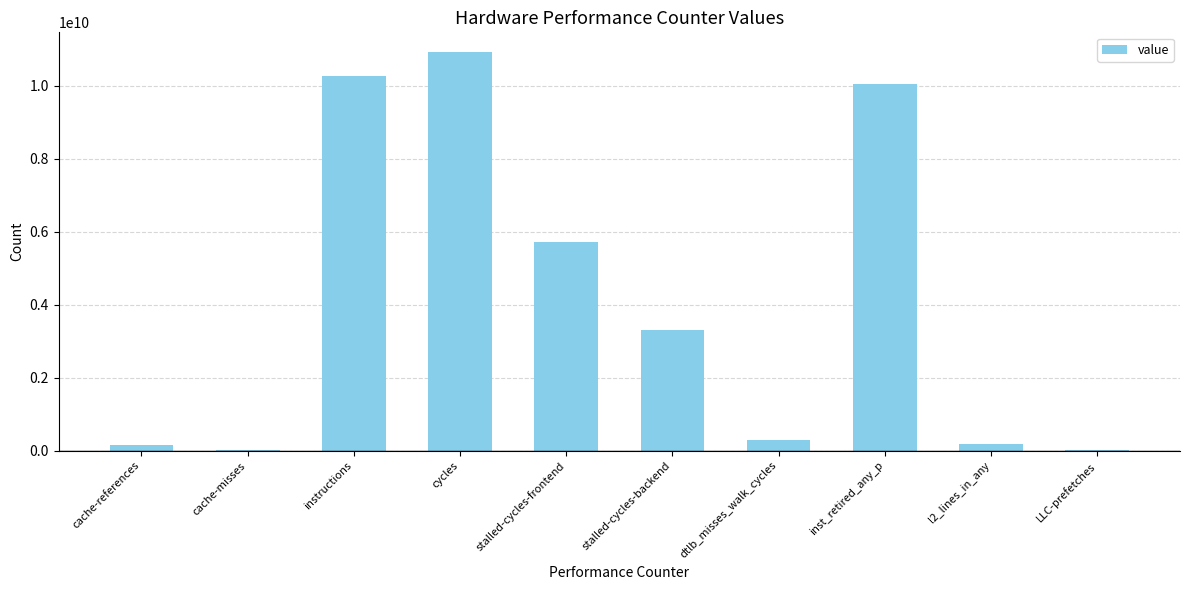

What is the sum of all values?

40954319601